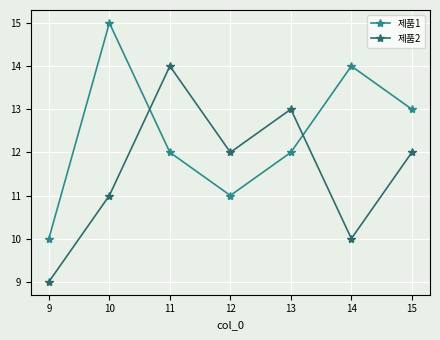

The value of 제품2 at 12 is 12. True or false?

True